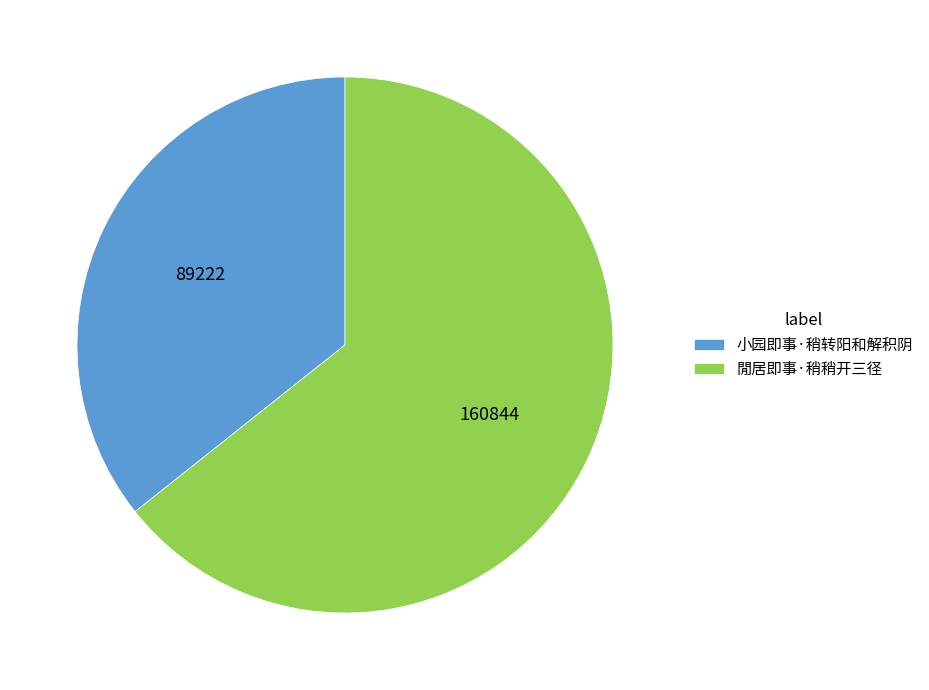

What is the smallest slice in the pie chart?

小园即事·稍转阳和解积阴